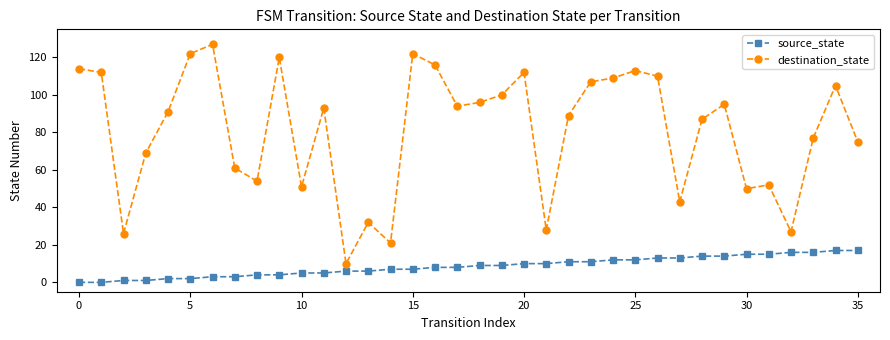

What is the maximum value for destination_state?

127